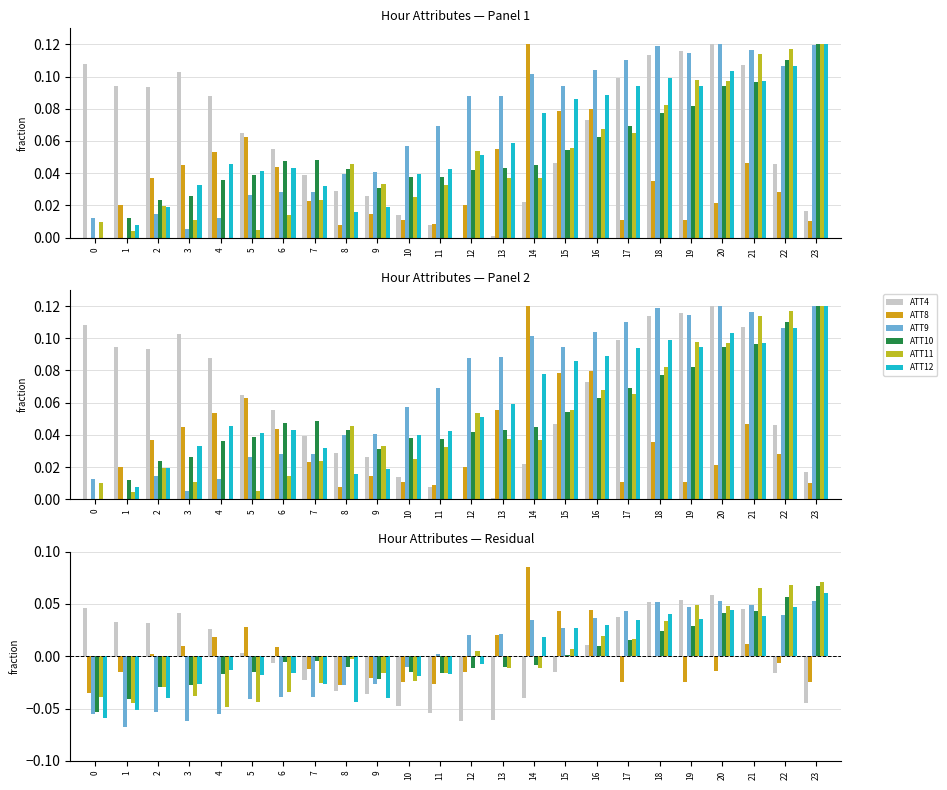

How many distinct data groups are displayed?

6